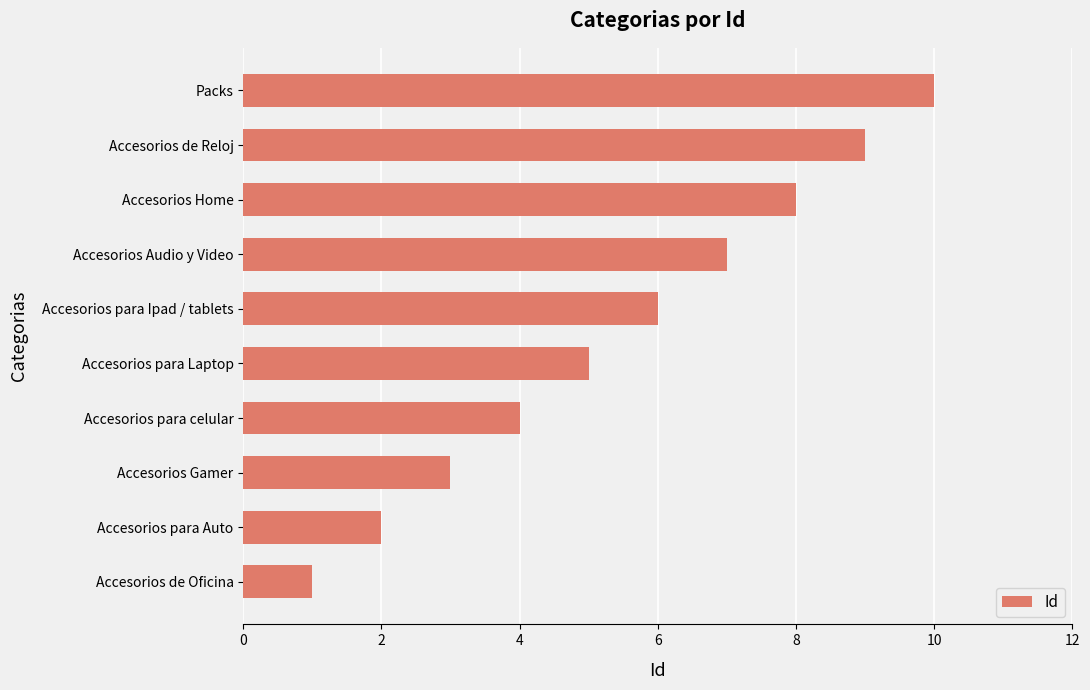

Count the number of categories in the chart.

10